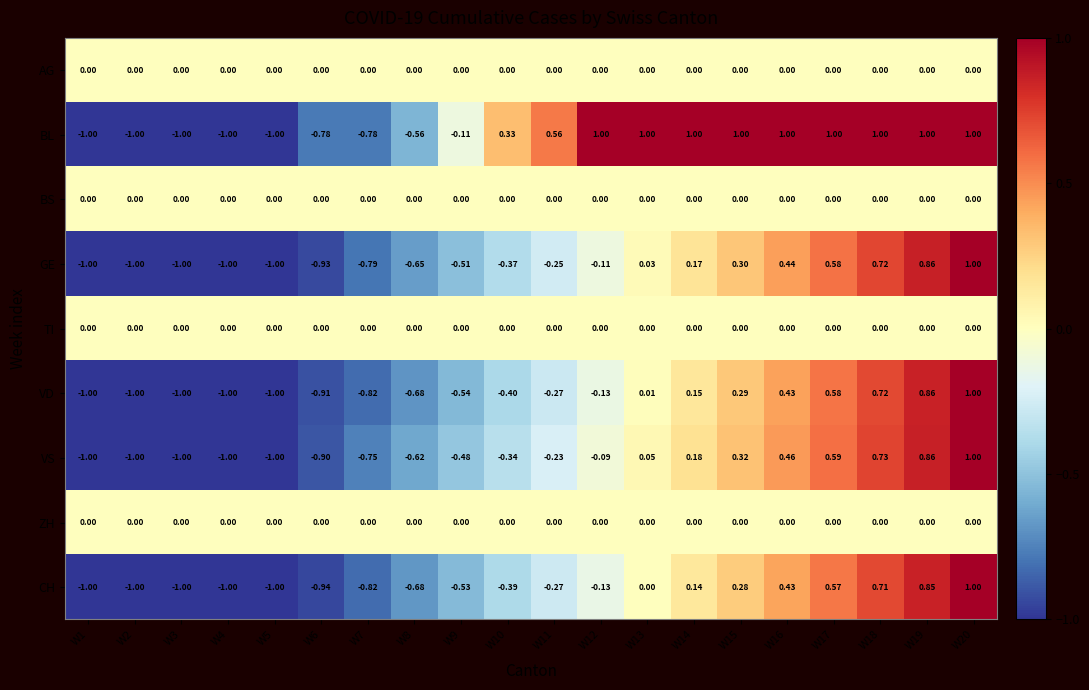

At which category is the sum across all series the highest?

W20